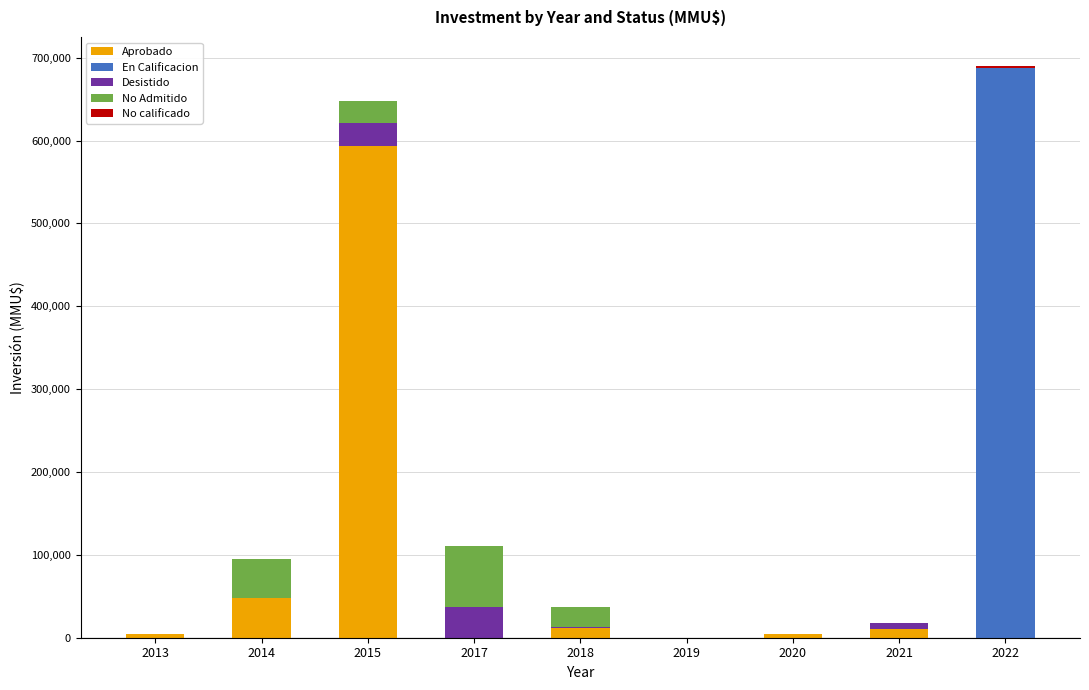

The value of Aprobado at 2015 is 971967. True or false?

False